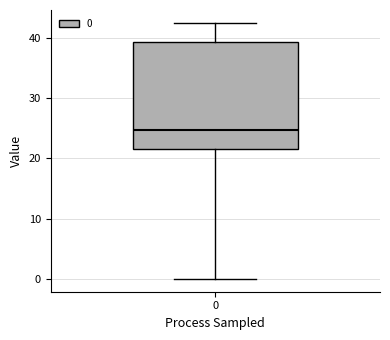

Transcribe this box plot: give where the median line is, the range the box spans, and where the two whiskers end, as read against the y-axis. The values are not printed on the chart, so give them approximately, as read against the axis.

median 25, box 22 to 39, whiskers 0 to 43